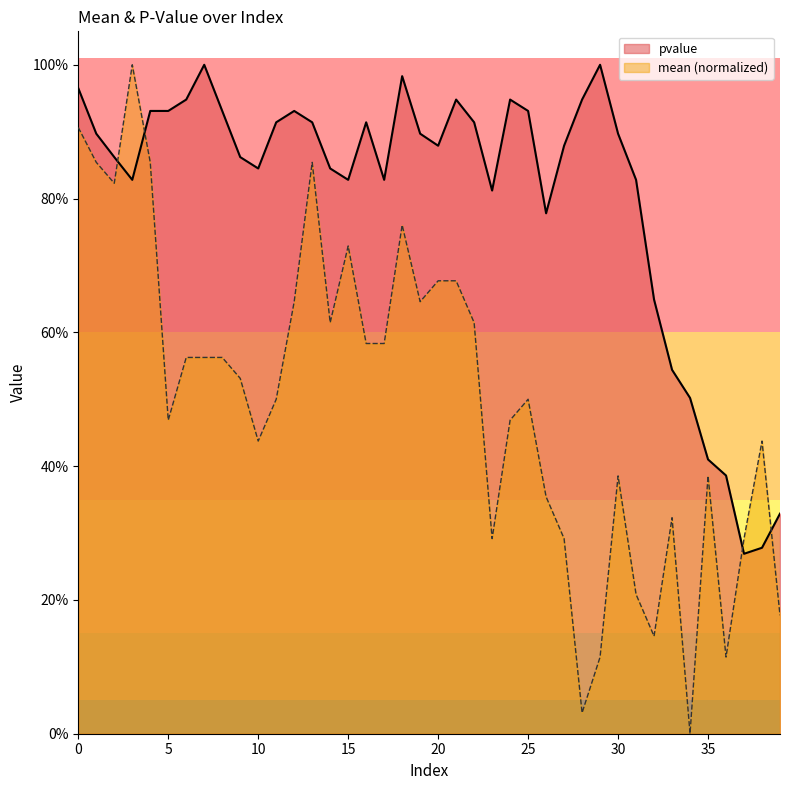

How many interior local peaks does the mean series have?

9